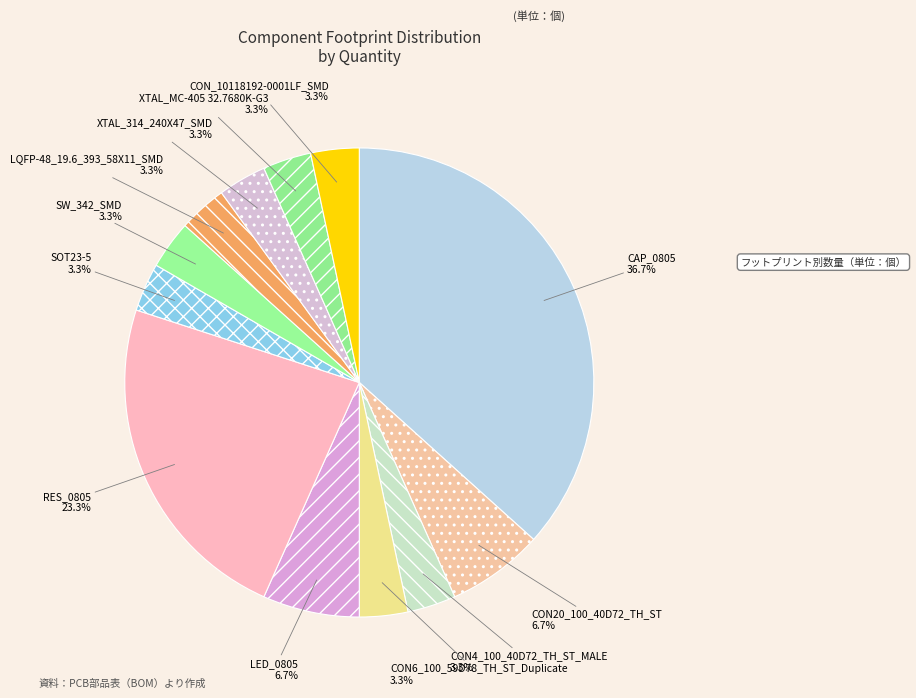

Which category has the biggest portion of the pie?

CAP_0805